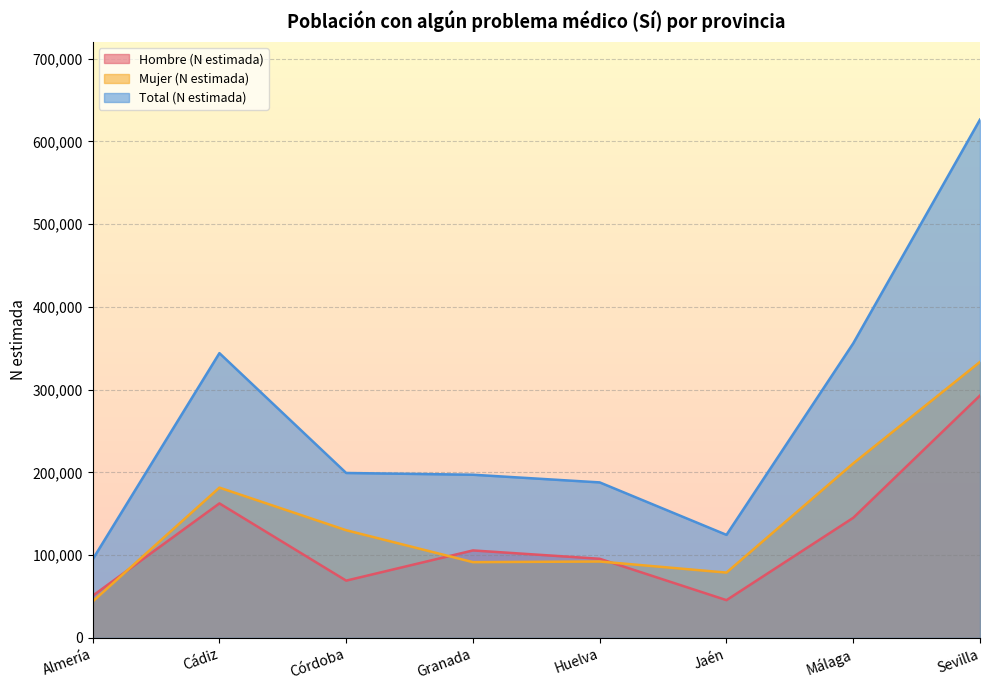

What is the approximate value of Total (N estimada) at Huelva?

187889